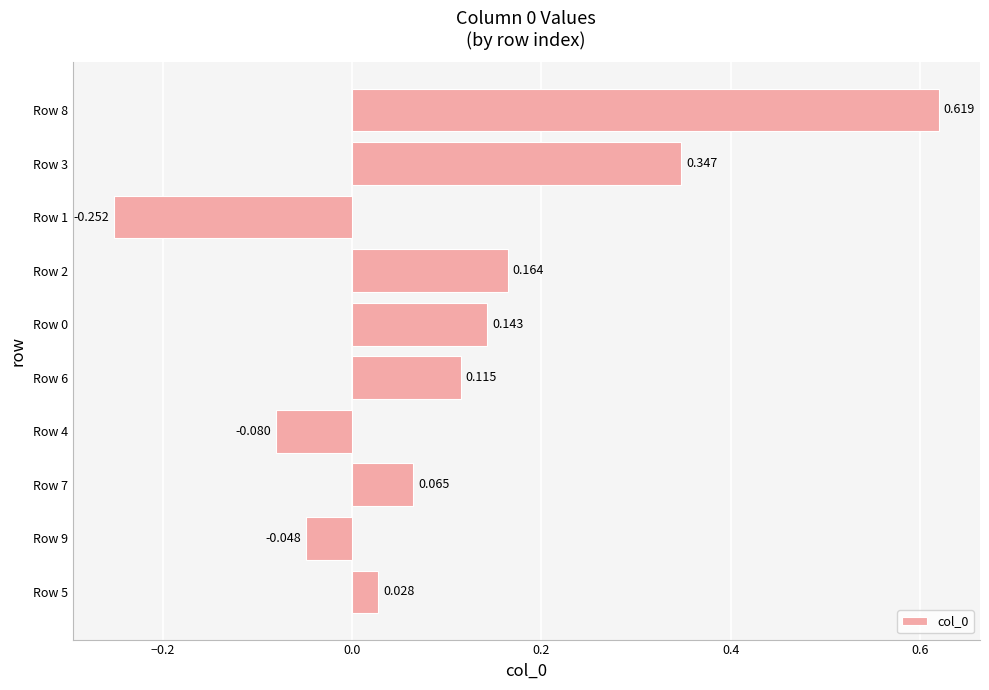

Does the chart contain any negative values?

Yes